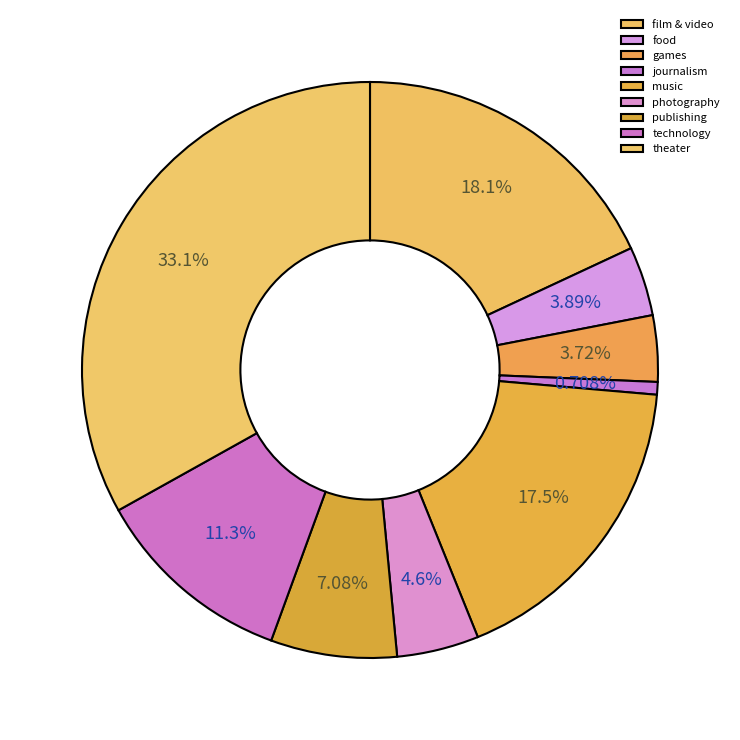

Is there any slice that represents more than half of the pie?

No